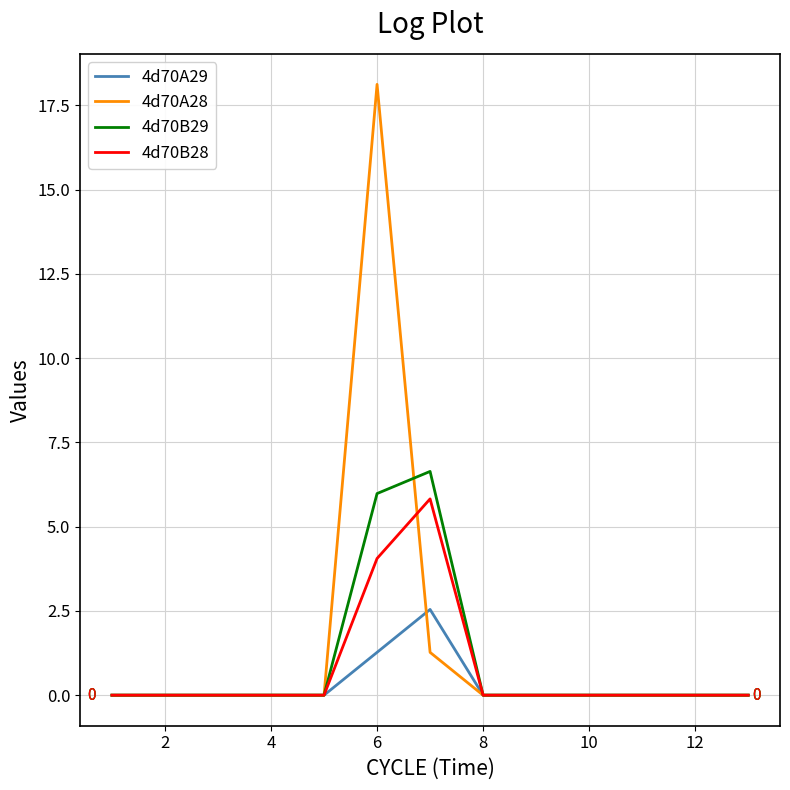

Which series has the largest range (max minus min)?

4d70A28